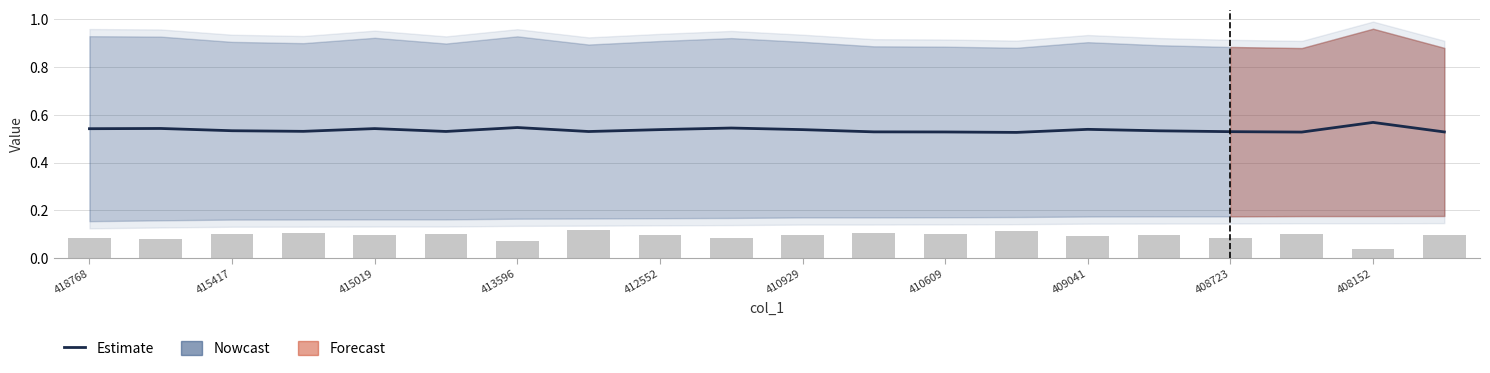

Is the value of col_4 (bars) at 418768 greater than the value of Estimate at 410929?

No